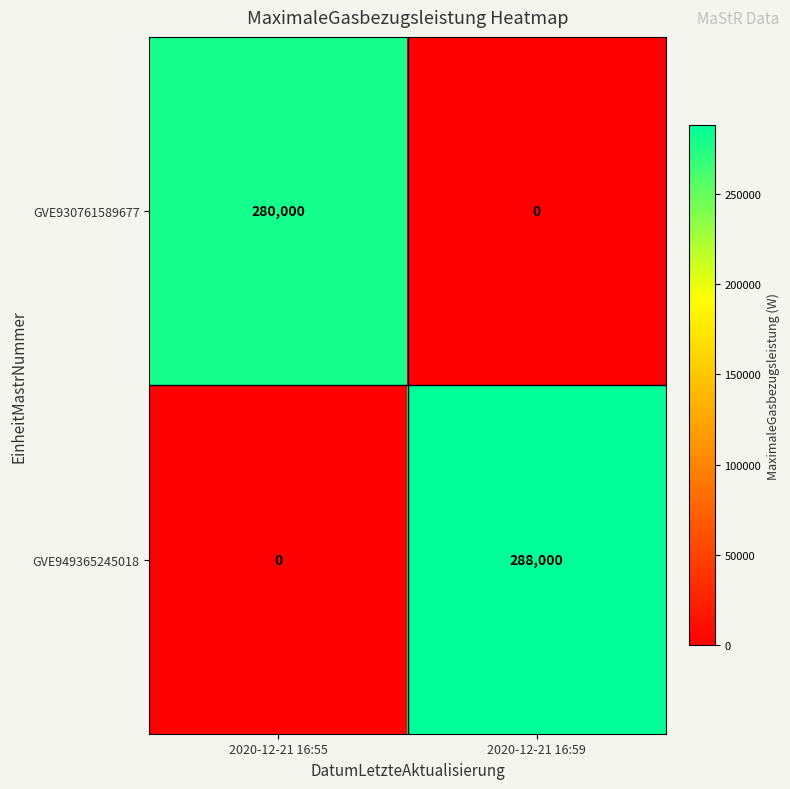

What is the maximum value shown in the chart?

288000